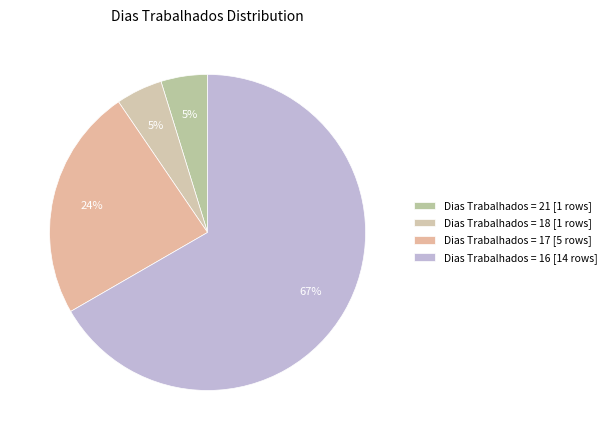

How many slices are in this pie chart?

4